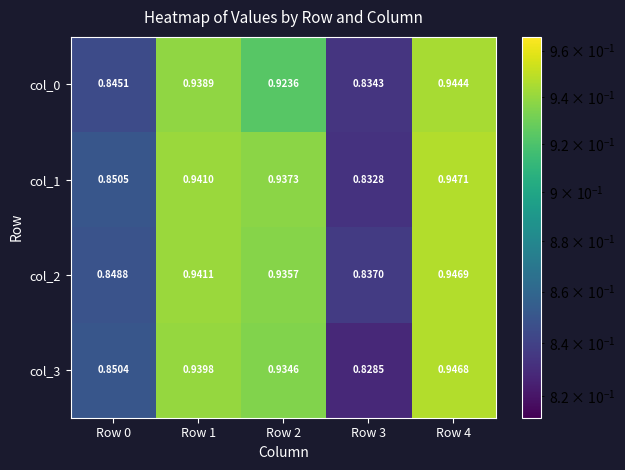

Is the value of col_1 at Row 1 greater than the value of col_2 at Row 2?

Yes